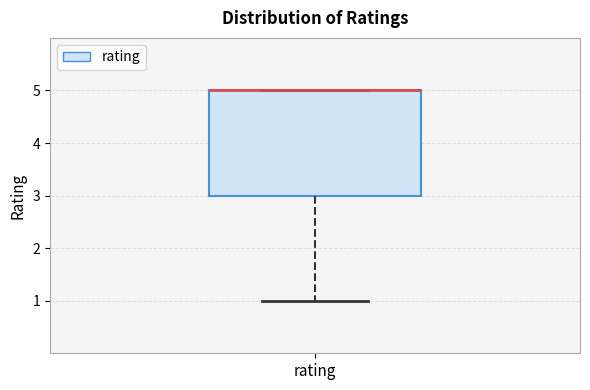

Read this box plot against the y-axis: the position of the median line, the range covered by the box, and the ends of both whiskers. The values are not printed on the chart, so give them approximately, as read against the axis.

median 5 (drawn on the box's upper edge), box 3 to 5, whiskers 1 to 5